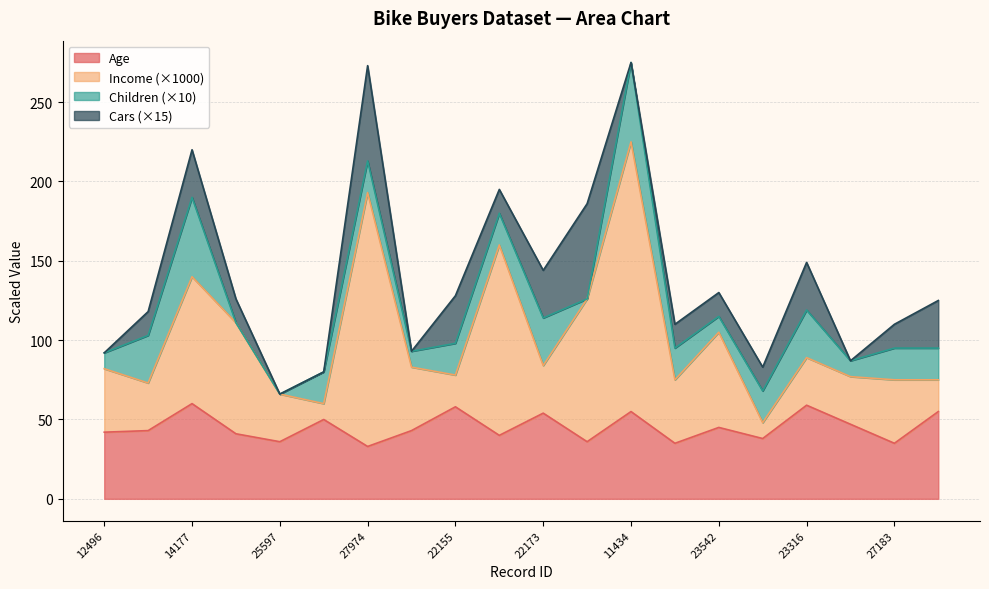

What is the average value of the Age series?

45